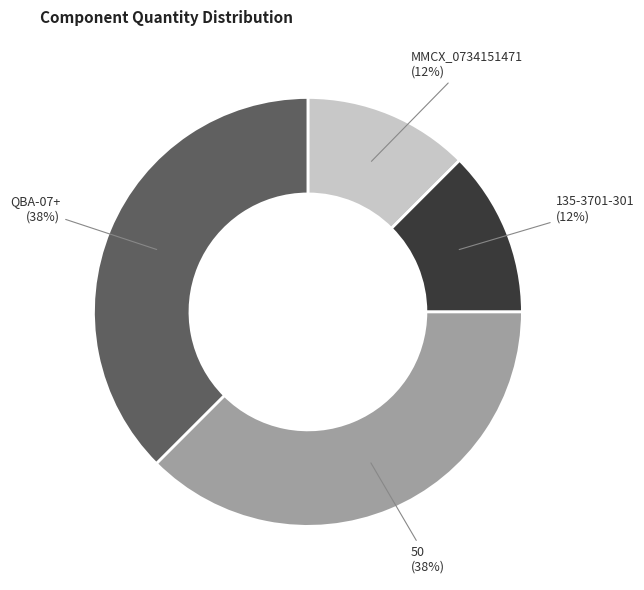

Combined, do MMCX_0734151471 and 135-3701-301 account for over 50%?

No